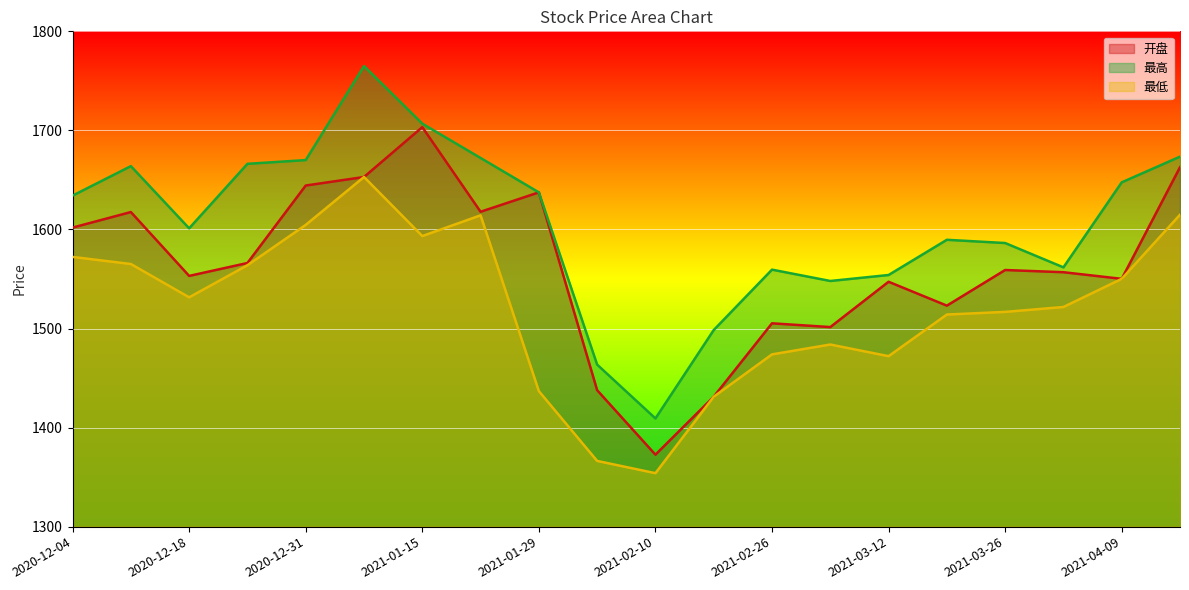

Reading left to right, what are all the values shown in this chart?

开盘: 1601.9	1617.6	1553.1	1566.1	1644.3	1653.0	1703.3	1617.9	1637.5	1437.7	1372.7	1431.1	1505.3	1501.5	1547.2	1523.1	1559.1	1556.8	1550.2	1662.8
最高: 1634.2	1663.9	1601.1	1666.2	1670.0	1764.9	1706.8	1672.2	1637.5	1463.5	1409.2	1498.5	1559.4	1548.0	1554.0	1589.6	1586.3	1561.7	1647.6	1673.5
最低: 1572.3	1565.1	1531.5	1563.9	1604.6	1653.0	1593.3	1614.3	1436.8	1366.3	1354.0	1431.1	1473.9	1483.8	1472.1	1514.1	1516.8	1521.7	1550.2	1614.9